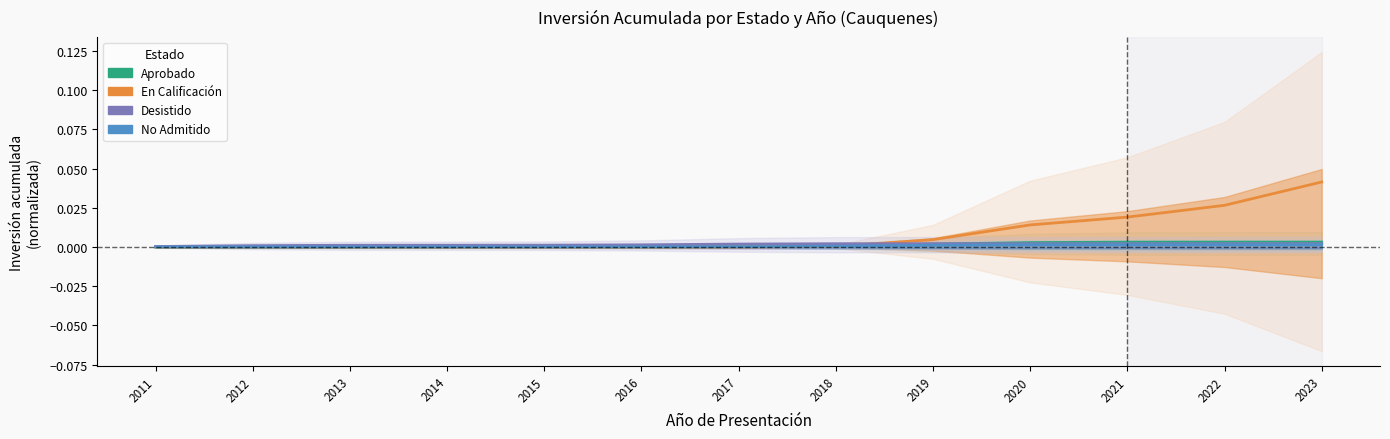

True or false: Aprobado has more than 1 interior local peaks.

False